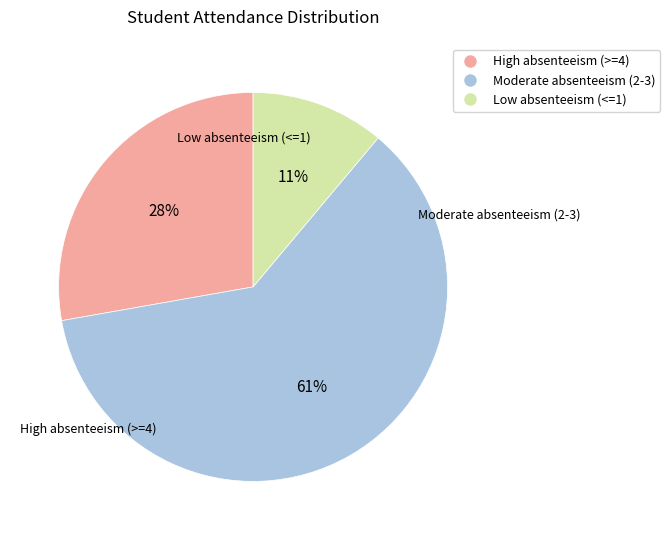

Is there any slice that represents more than half of the pie?

Yes